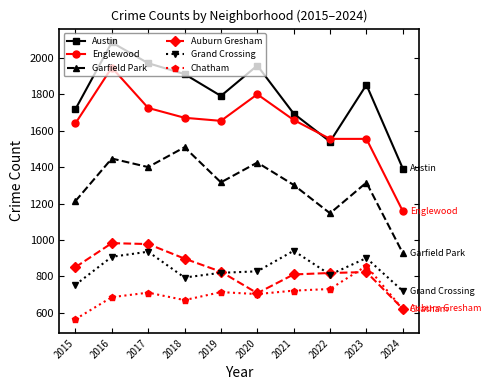

True or false: Grand Crossing and Austin intersect in this chart.

False